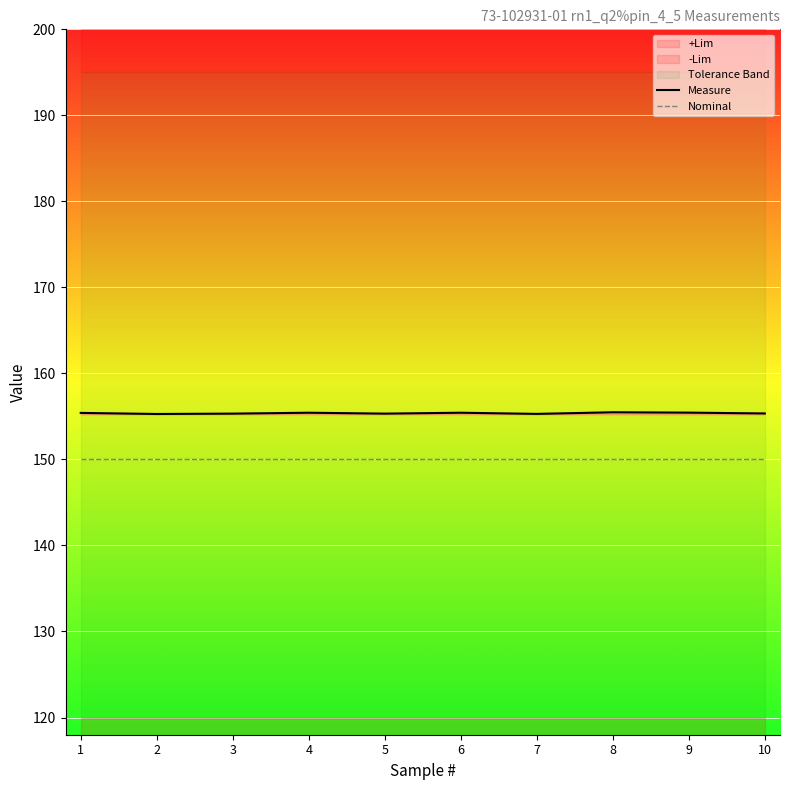

What is the total value across all series at 8?

305.5